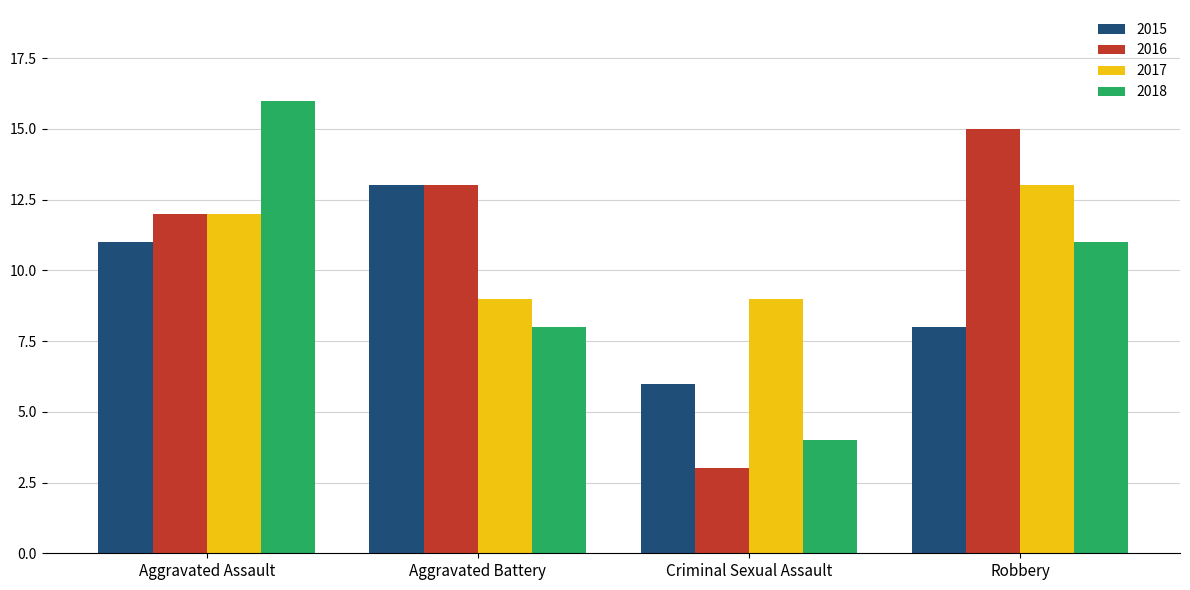

At which category is the sum across all series the highest?

Aggravated Assault